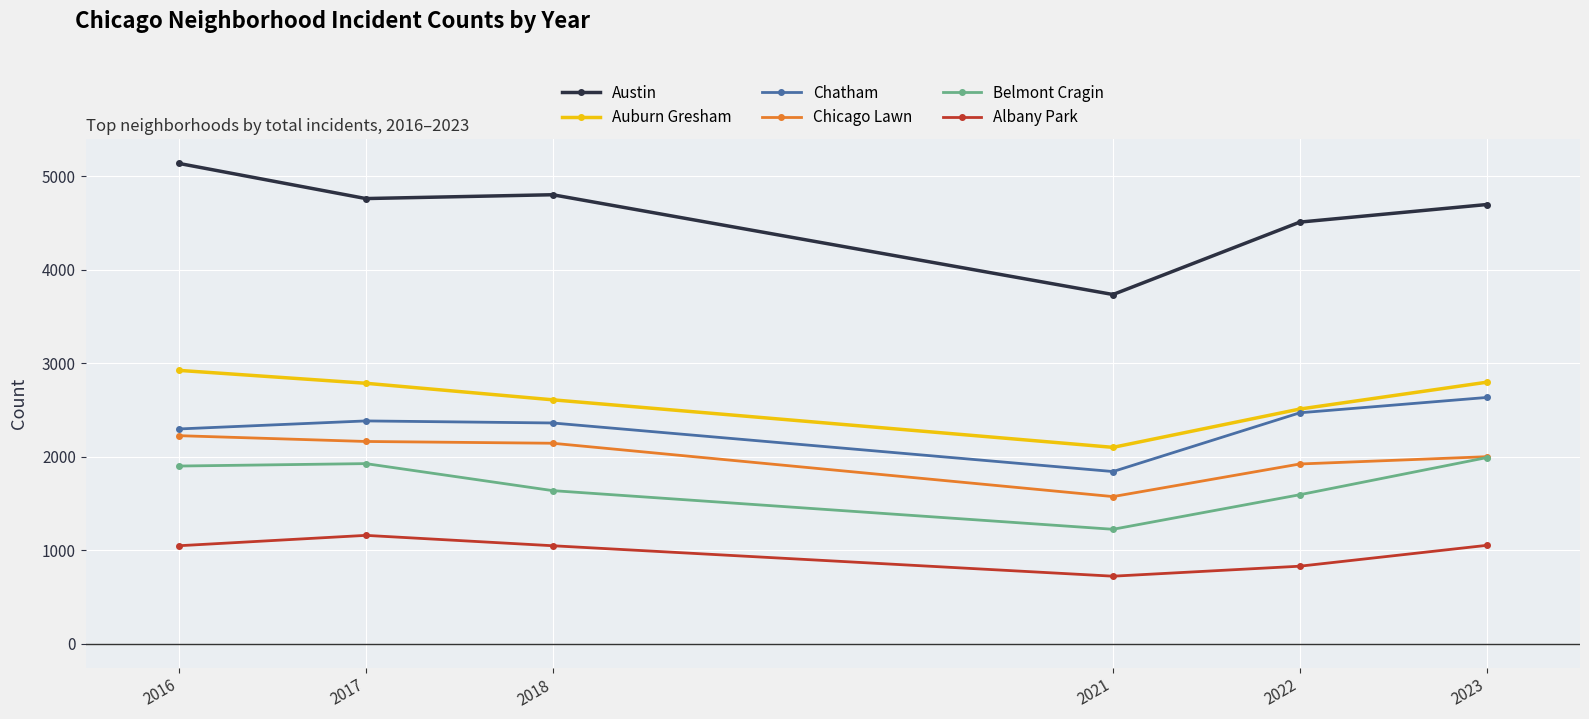

How many lines are shown in the chart?

6